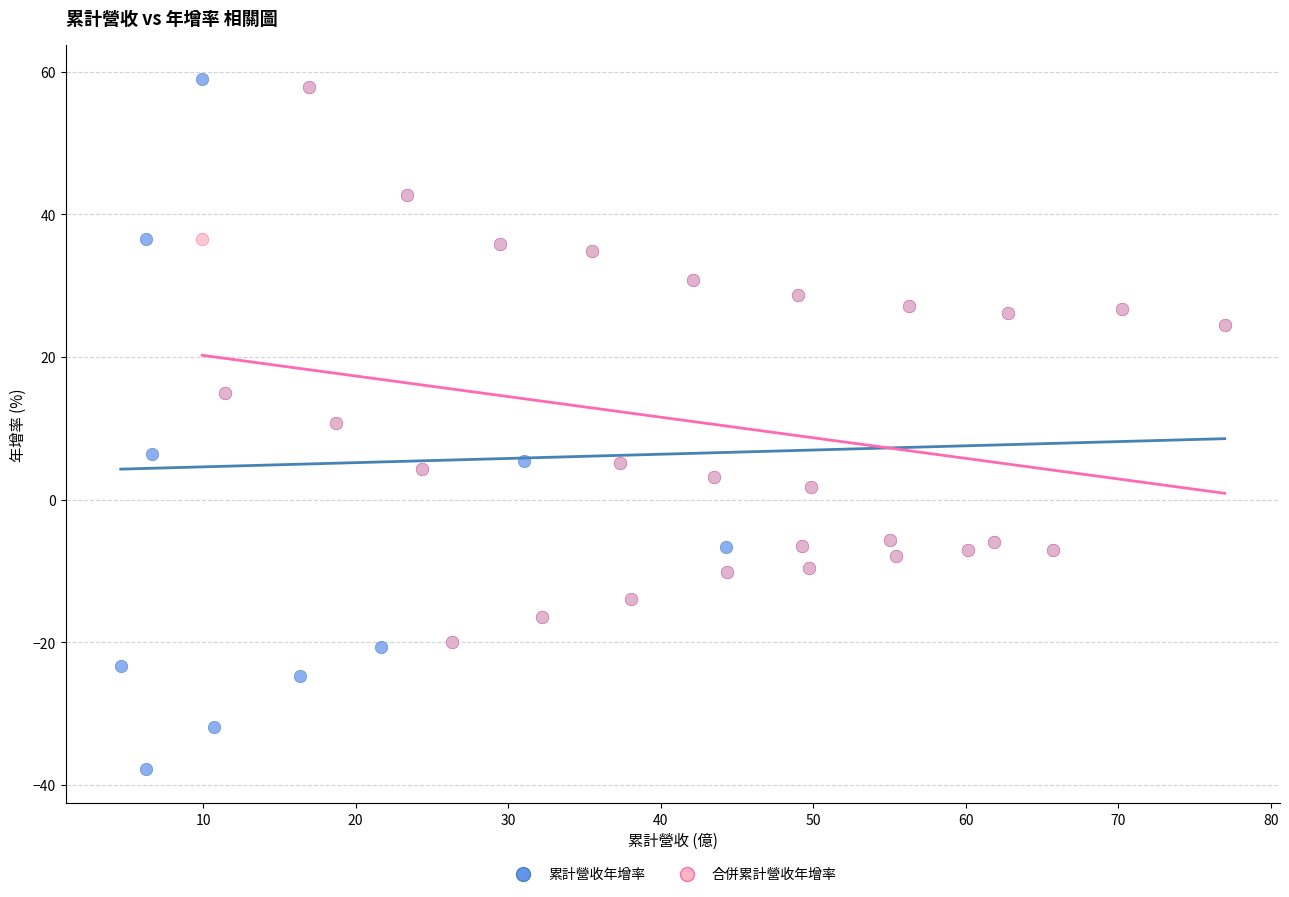

Which series contains the lowest Y value?

累計營收年增率